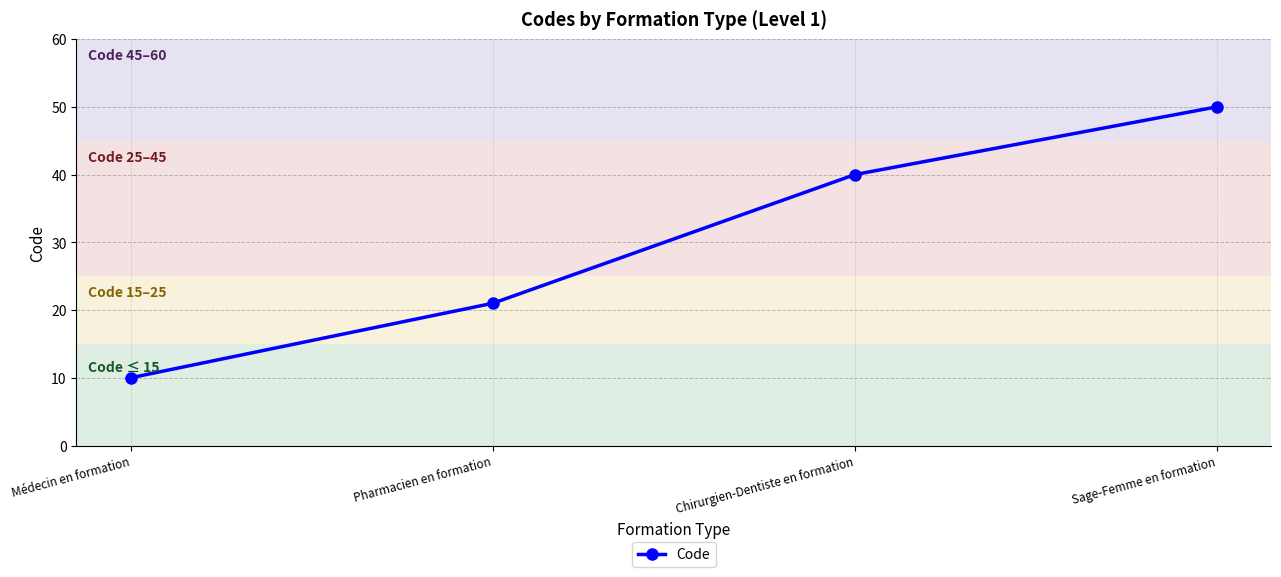

Which has a higher value, Sage-Femme en formation or Pharmacien en formation?

Sage-Femme en formation